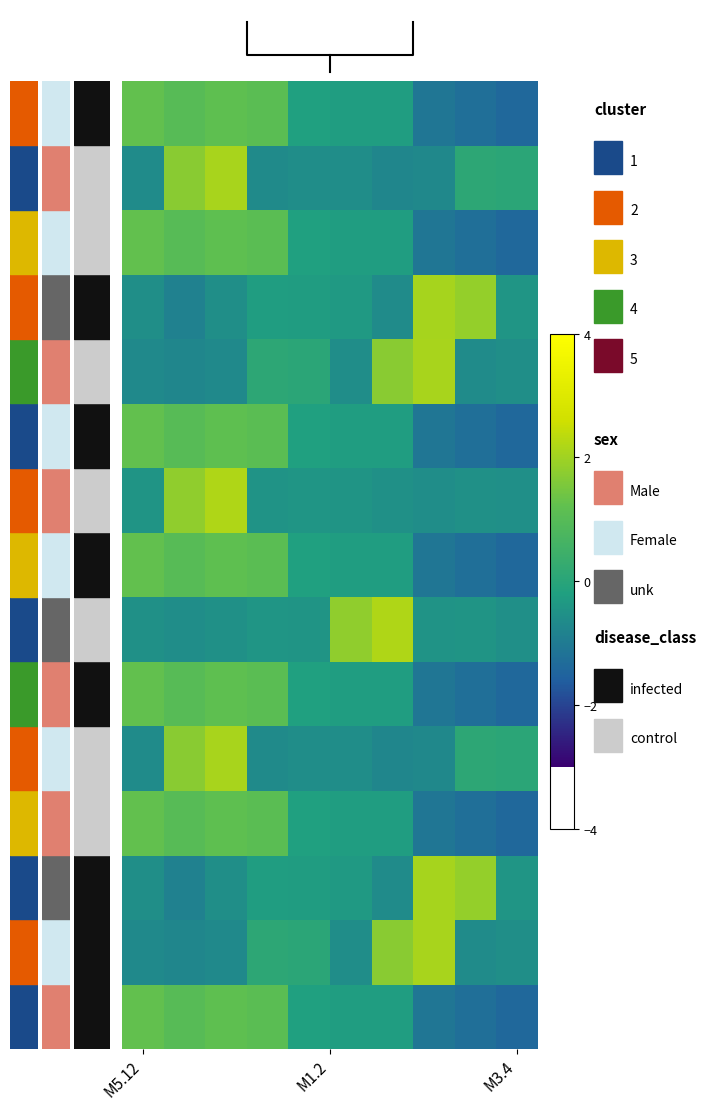

How many categories are shown in the chart?

10